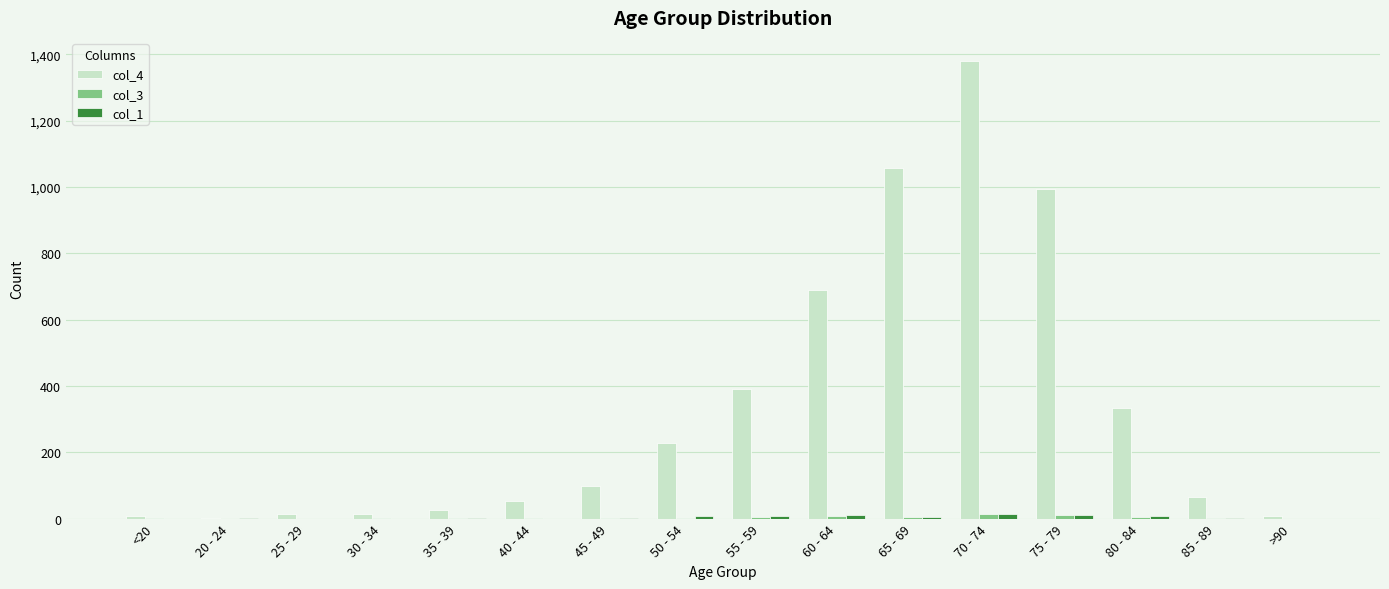

How many series are shown in this chart?

3